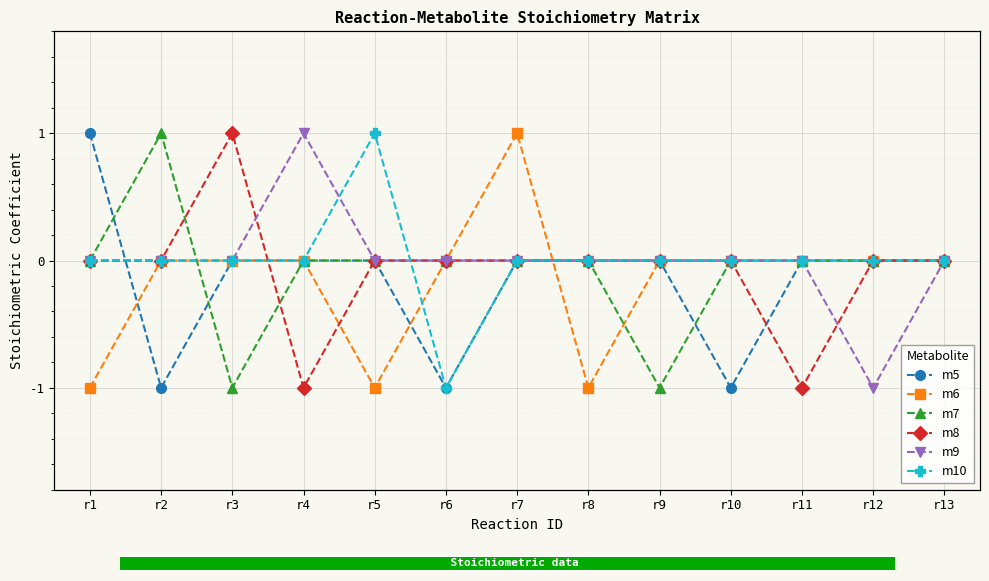

At how many categories does at least one series exceed 0?

6